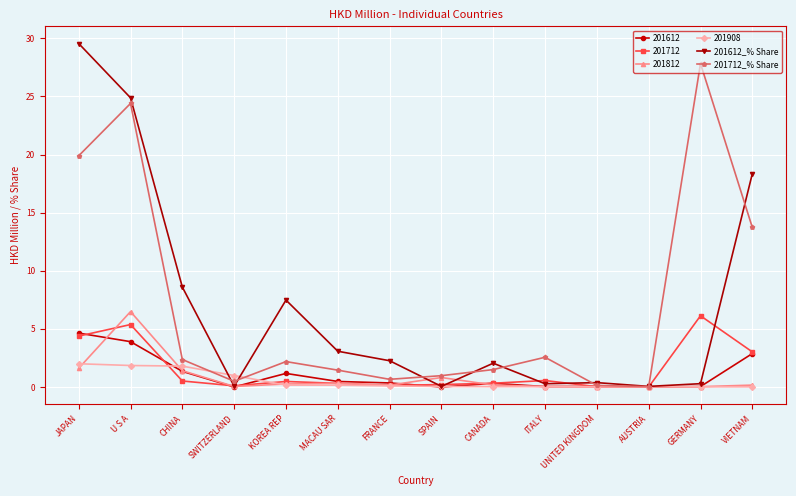

Read the 201812 value at U S A.

6.5